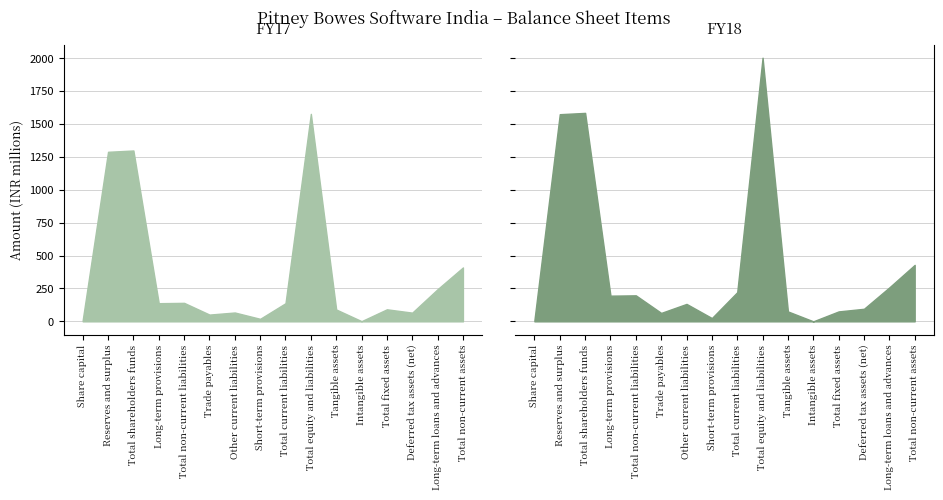

How many interior local valleys does the FY18 series have?

4